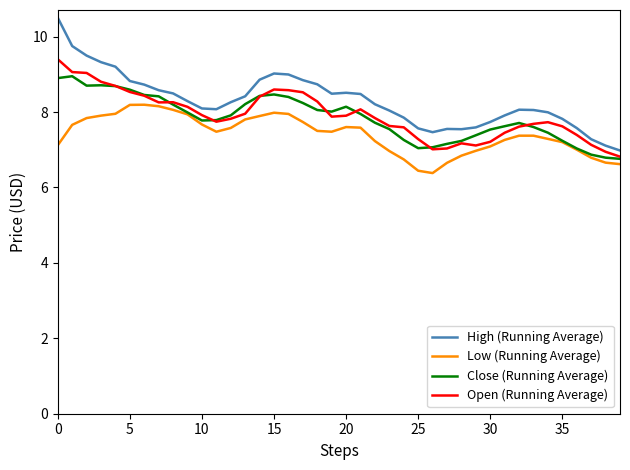

Rank the series by their maximum value, from highest to lowest.

High (Running Average), Open (Running Average), Close (Running Average), Low (Running Average)